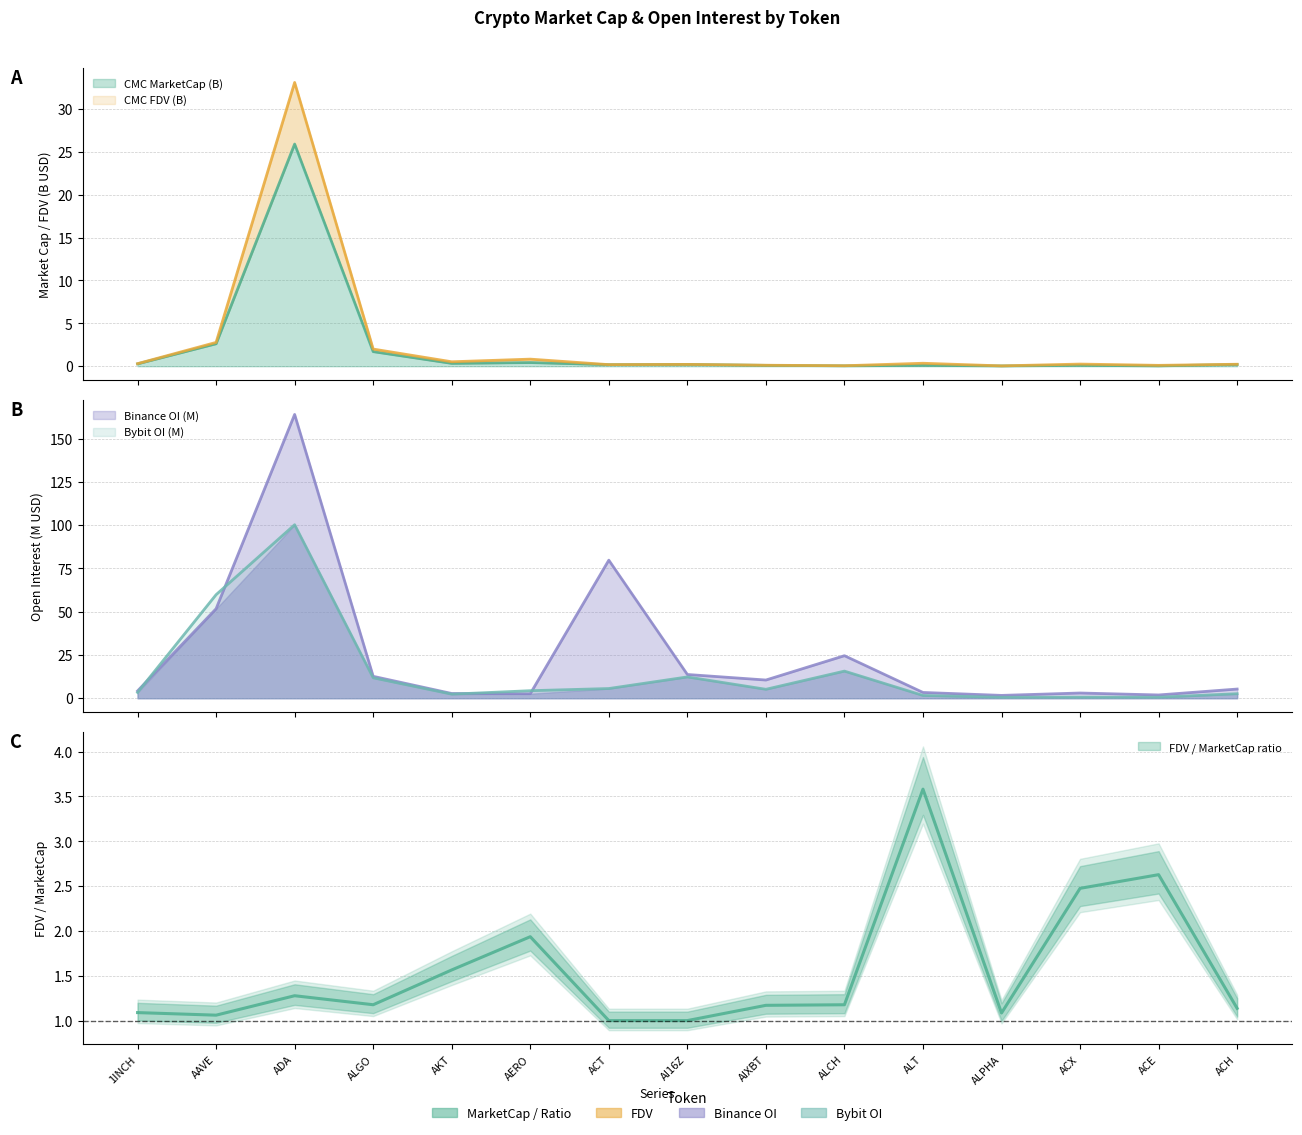

At which label does CMC_MarketCap reach its minimum?

ALPHA